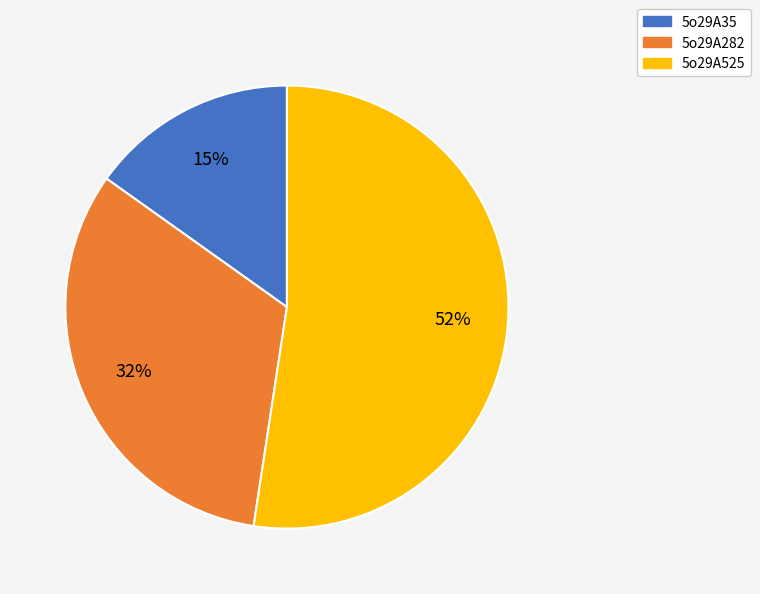

How many segments does this pie chart have?

3